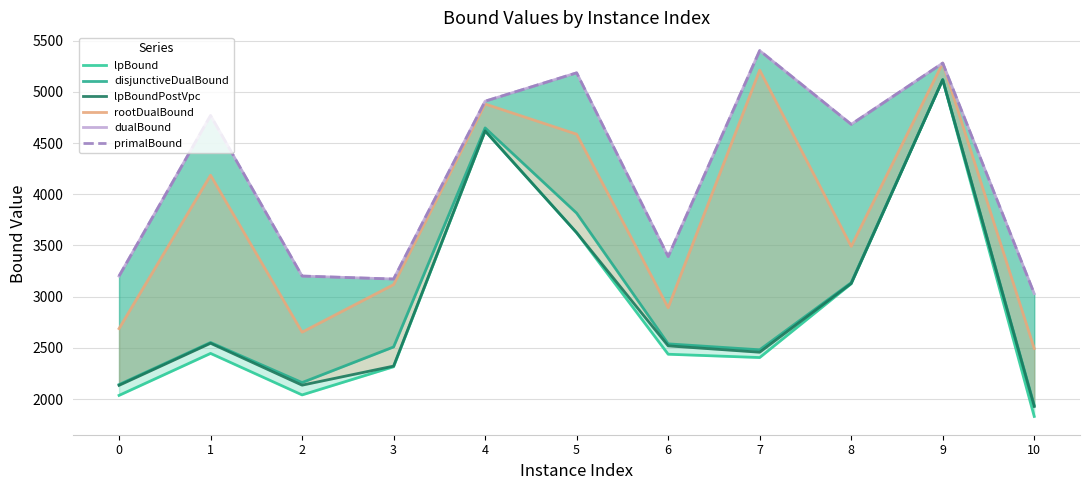

What is the difference between the second highest and second lowest values in the lpBound series?

2583.1